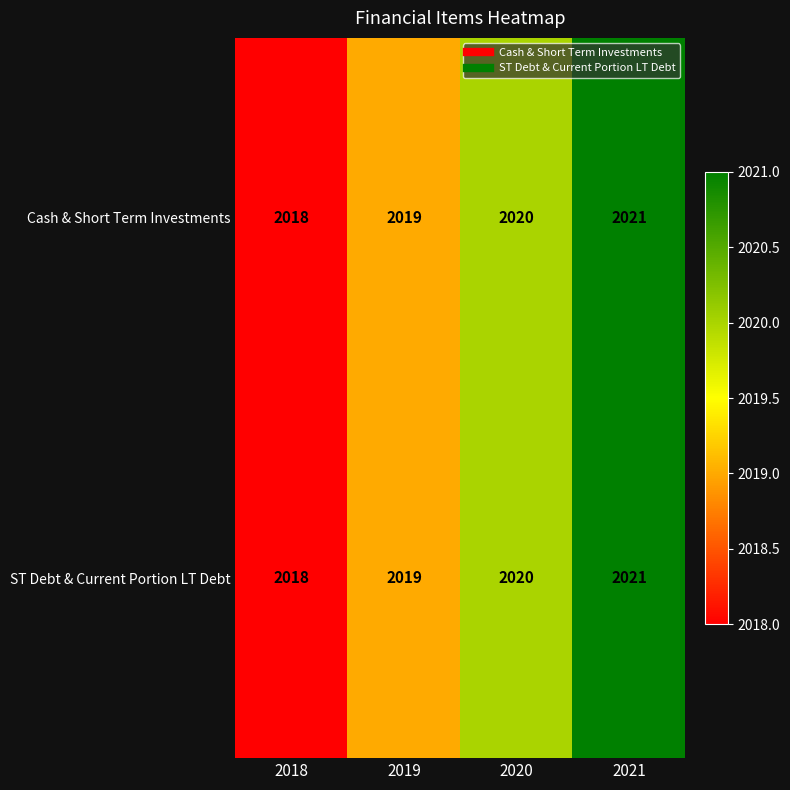

Count the number of data series in this chart.

2